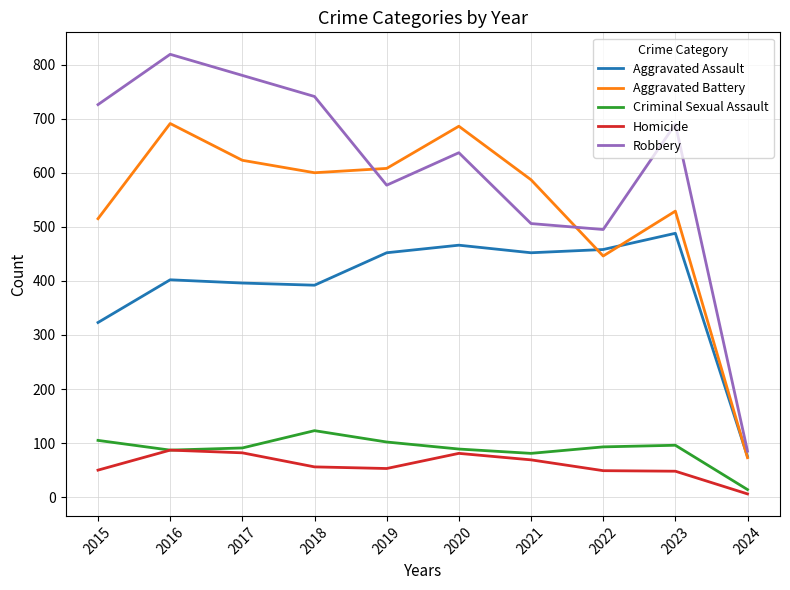

Which series has the widest spread of values?

Robbery